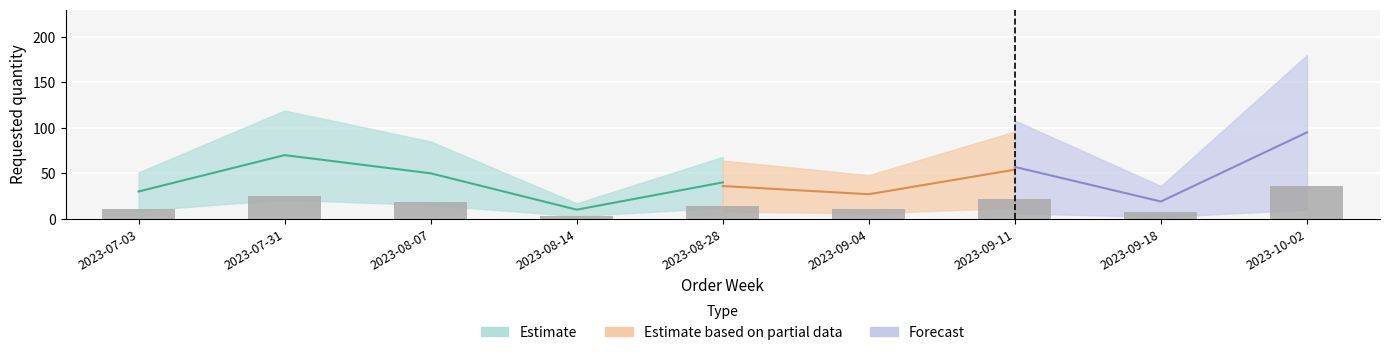

At which label does the data first exceed 14?

2023-07-31